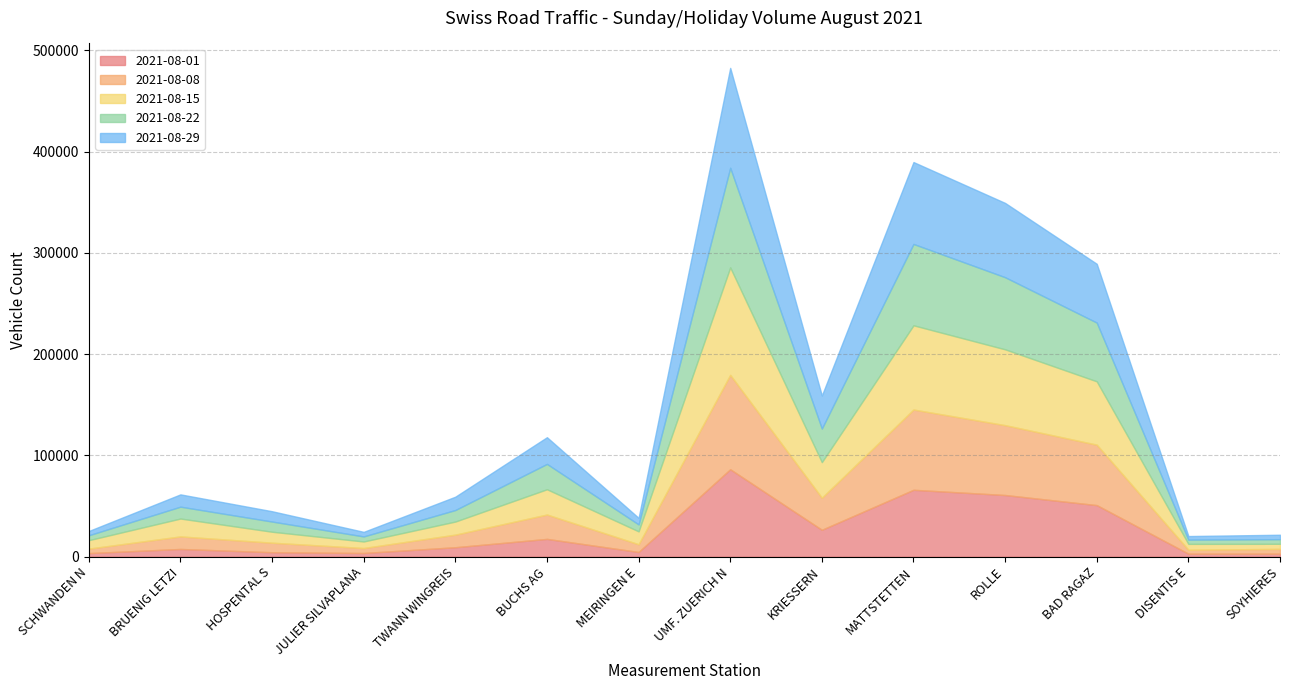

What is the value of the 2021-08-22 point at the 8th from the left?

98402